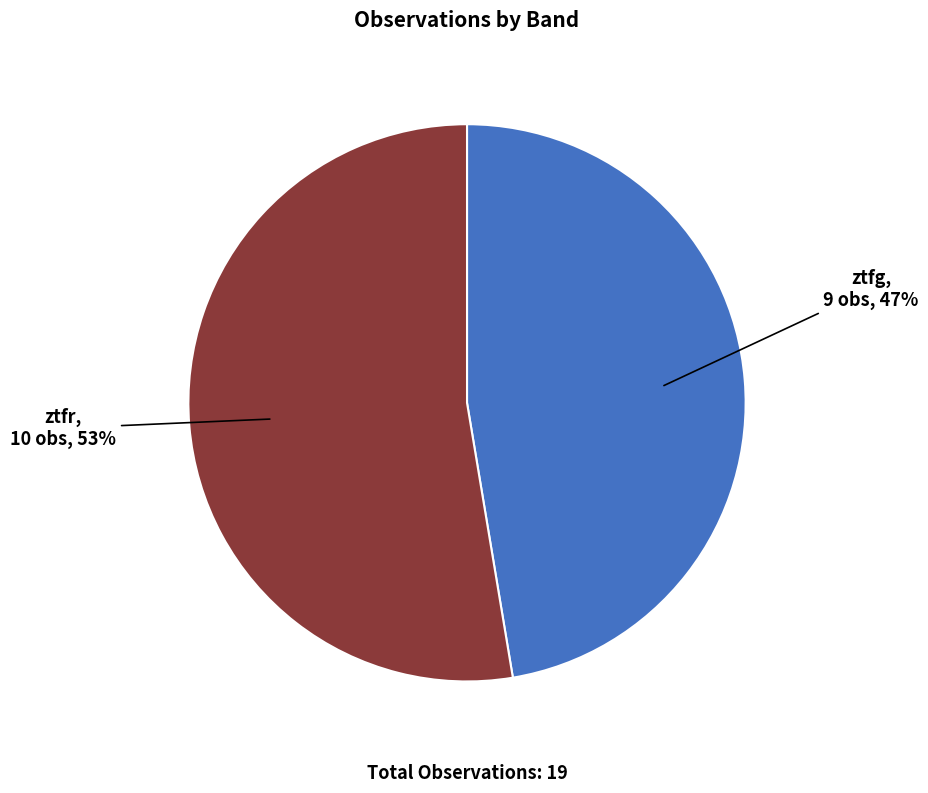

To the nearest percent, what portion does ztfg represent?

47%